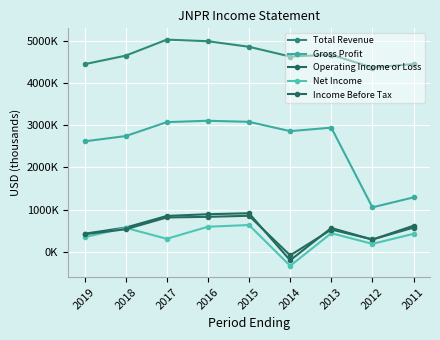

Does the chart have visible grid lines?

Yes